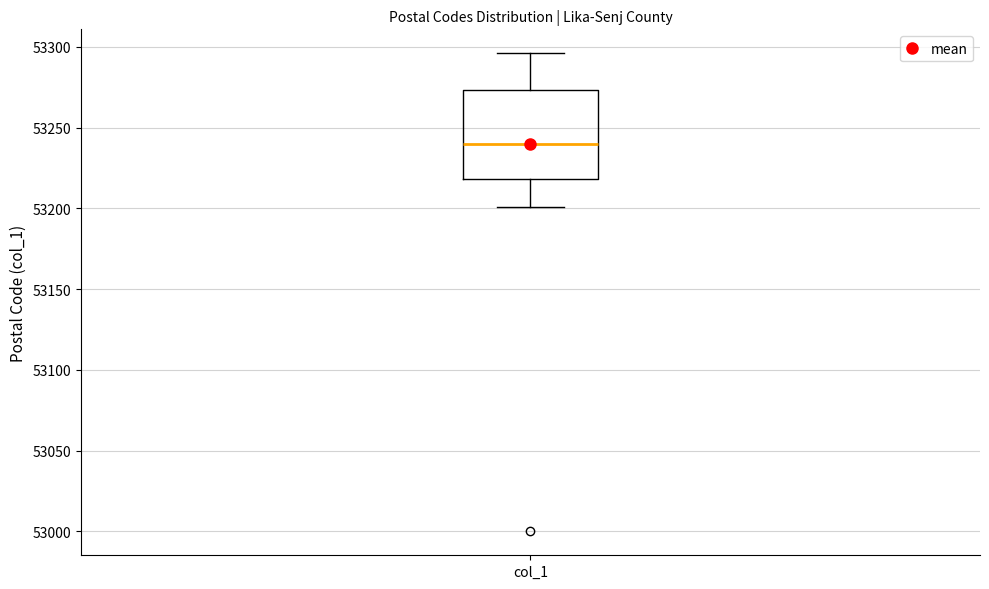

Transcribe this box plot: give where the median line is, the range the box spans, and where the two whiskers end, as read against the y-axis. The values are not printed on the chart, so give them approximately, as read against the axis.

median 53240, box 53220 to 53275, whiskers 53200 to 53295